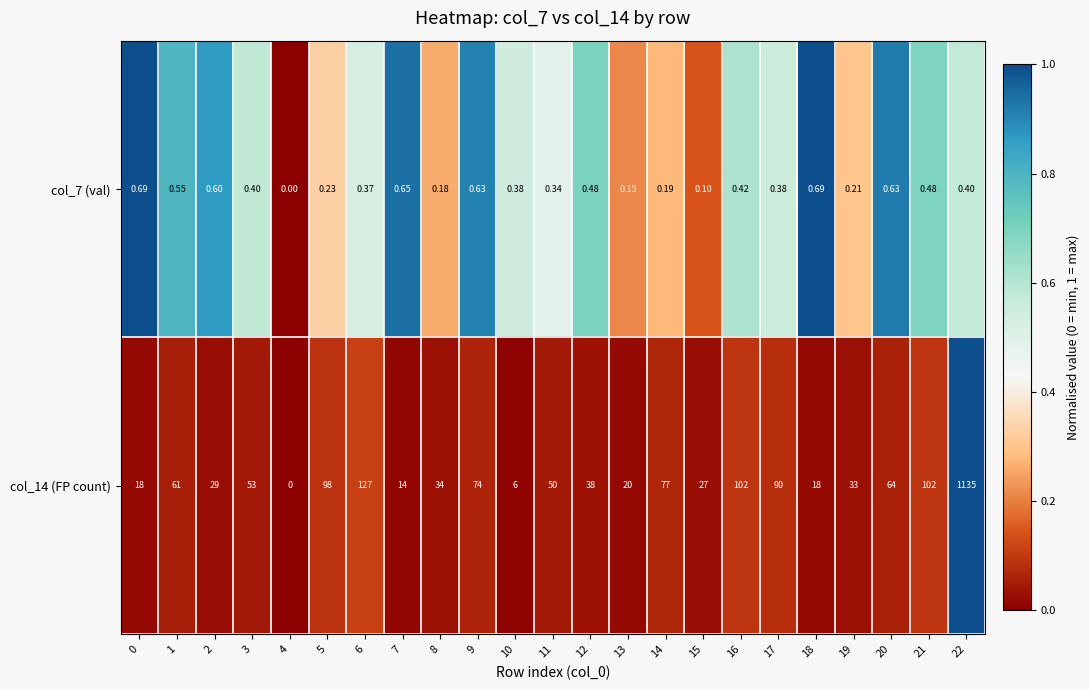

Is the value of col_7 (val) at 20 greater than the value of col_14 (FP count) at 6?

No